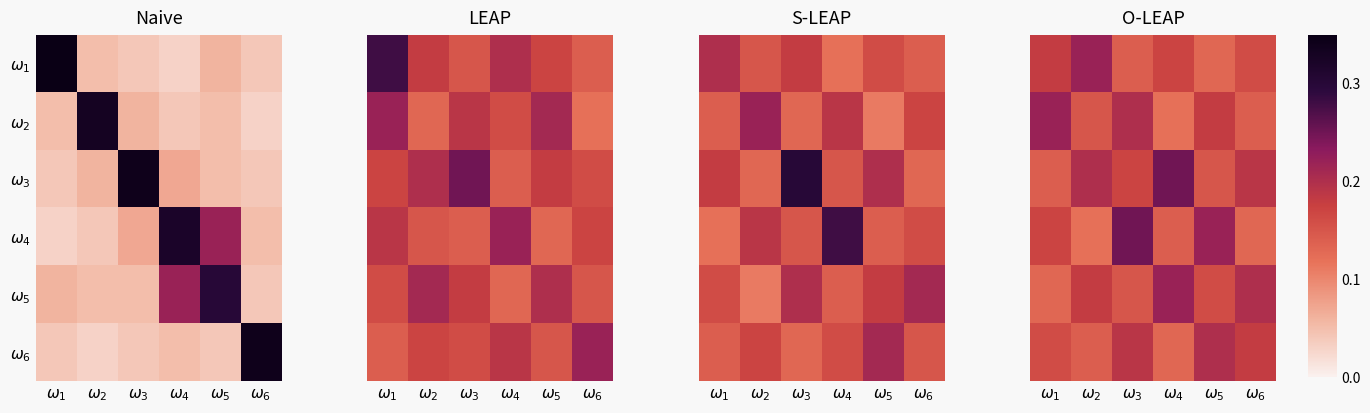

What is the spread (max minus min) of values at $\omega_1$?

0.1